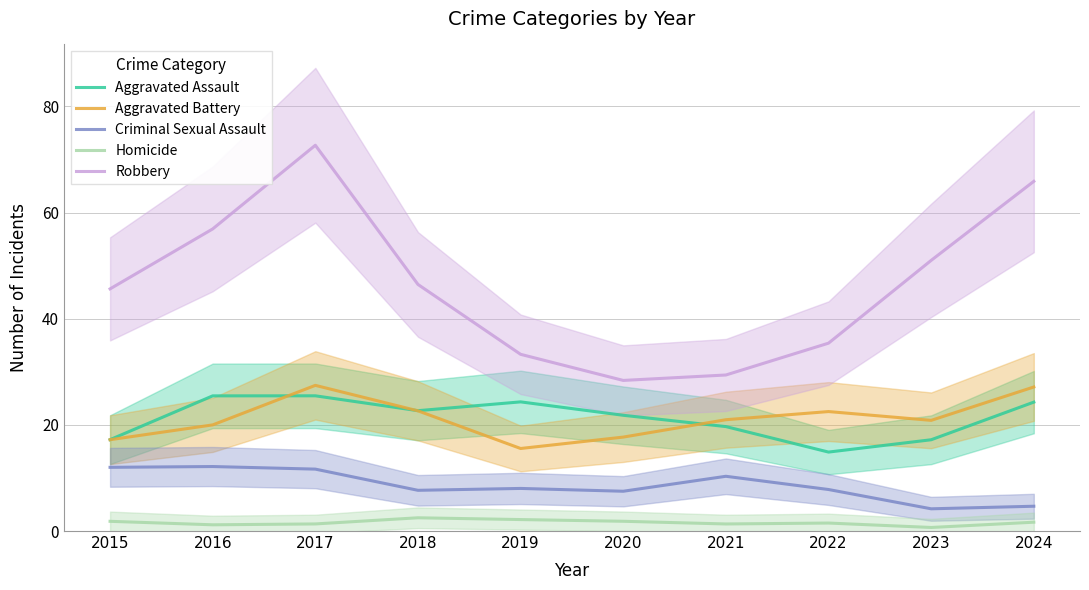

Is the value of Homicide at 2021 greater than the value of Aggravated Assault at 2023?

No